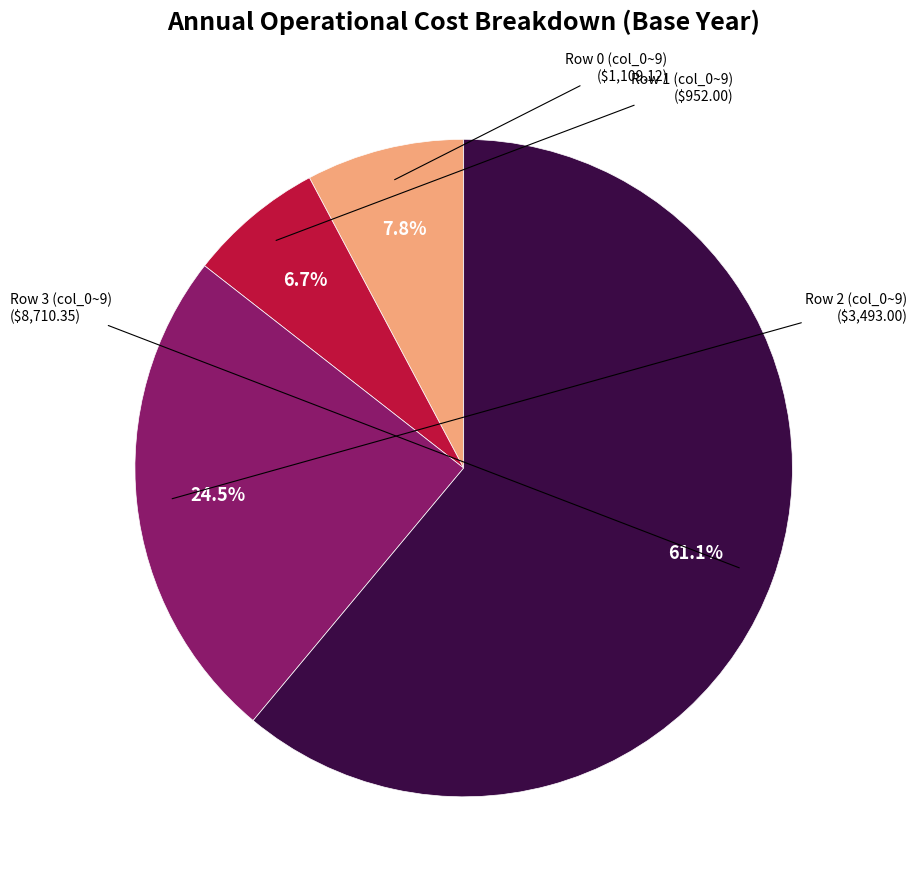

How many segments does this pie chart have?

4